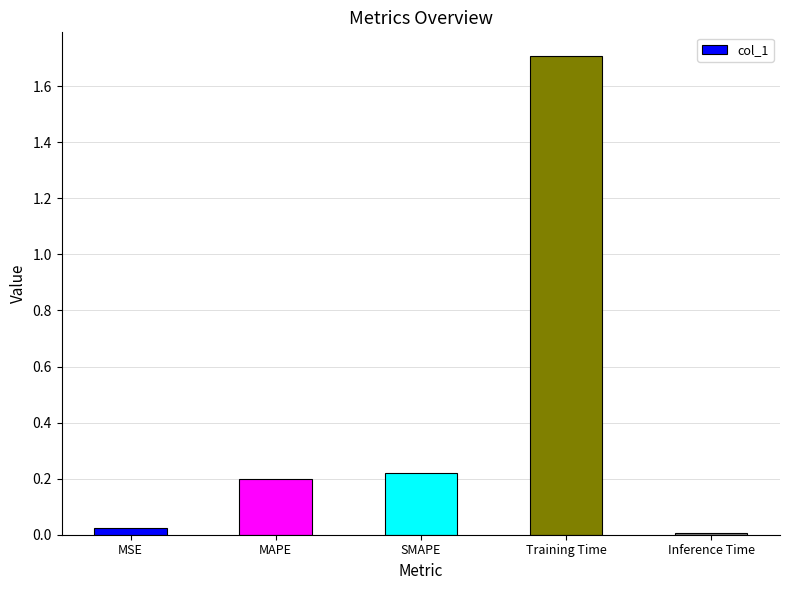

List the labels in order of value, largest first.

Training Time, SMAPE, MAPE, MSE, Inference Time